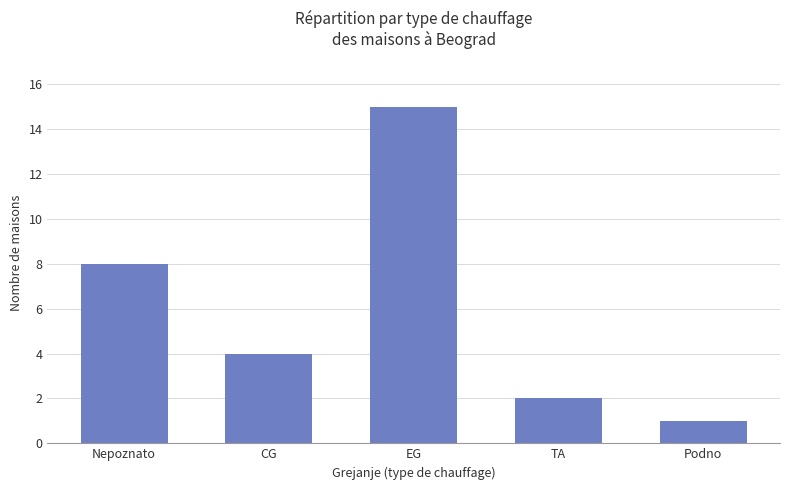

Which has a higher value, TA or EG?

EG